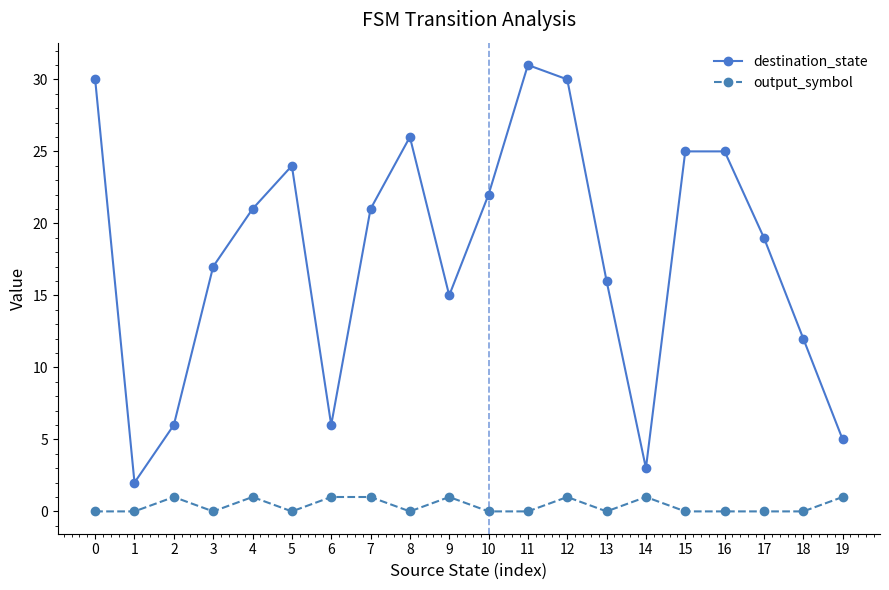

Is the value of output_symbol at 13 greater than the value of destination_state at 0?

No